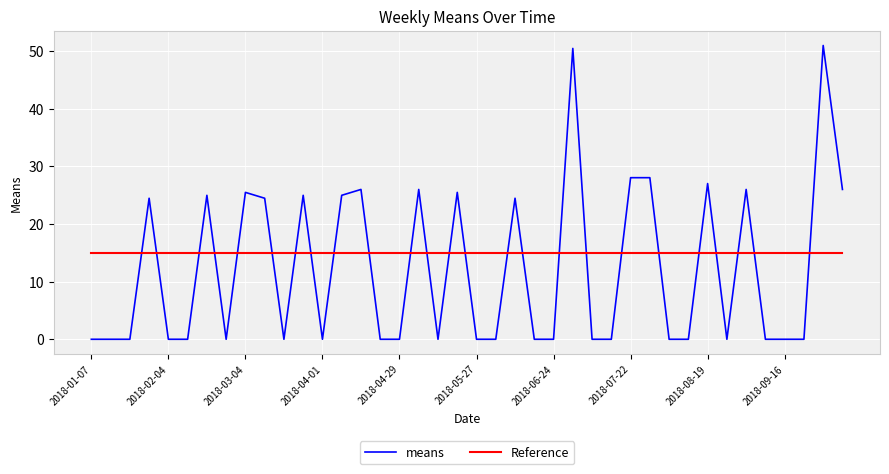

Which series has the widest spread of values?

means